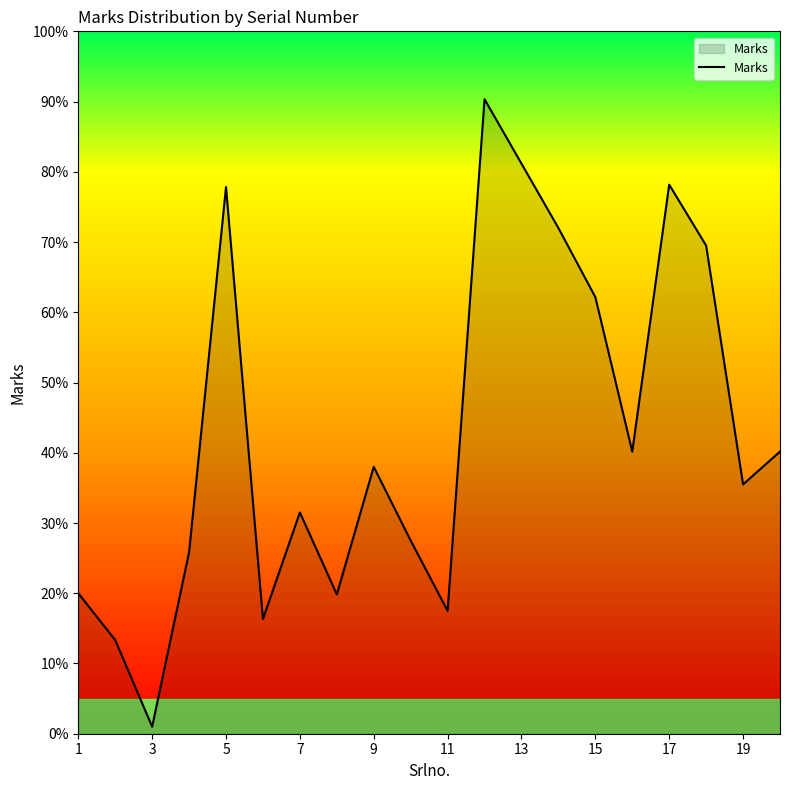

How many interior local valleys (lower than both neighbors) does the data have?

6